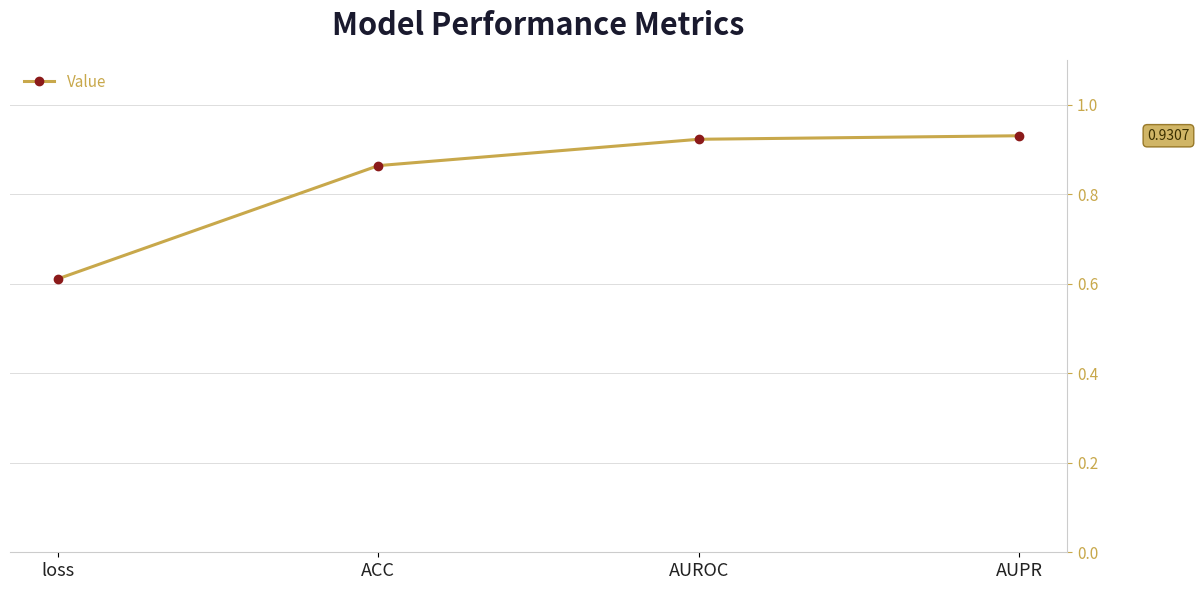

At which label is the value closest to 0?

loss